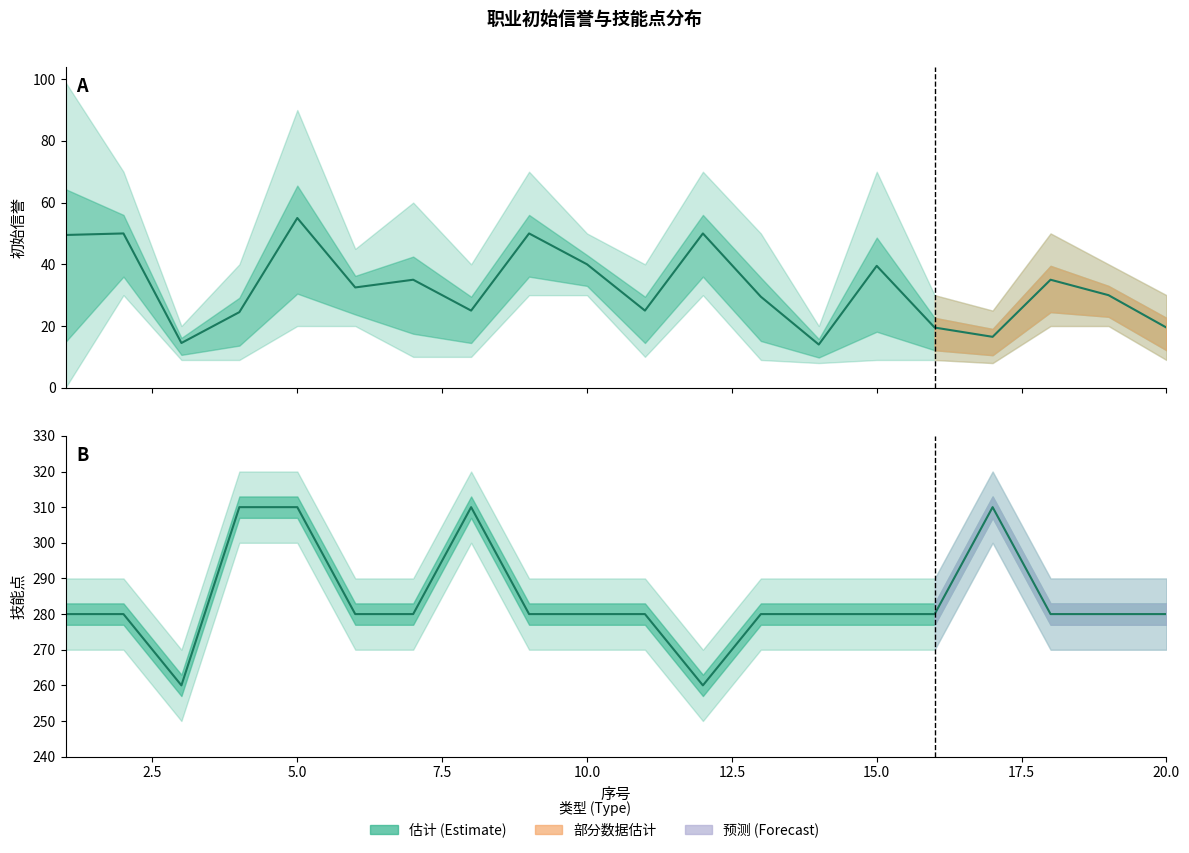

List the series in order of their overall mean, lowest first.

初始信誉 (中位数), 技能点 (中位数)